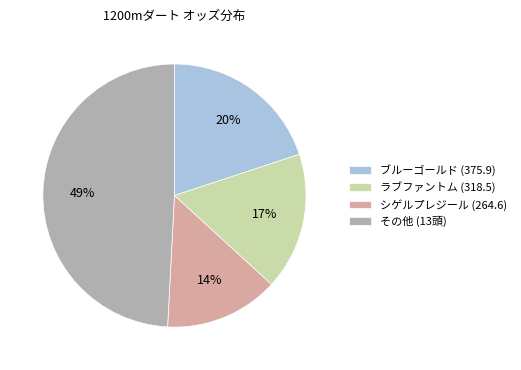

Rank the categories by value from lowest to highest.

シゲルプレジール (264.6), ラブファントム (318.5), ブルーゴールド (375.9), その他 (13頭)